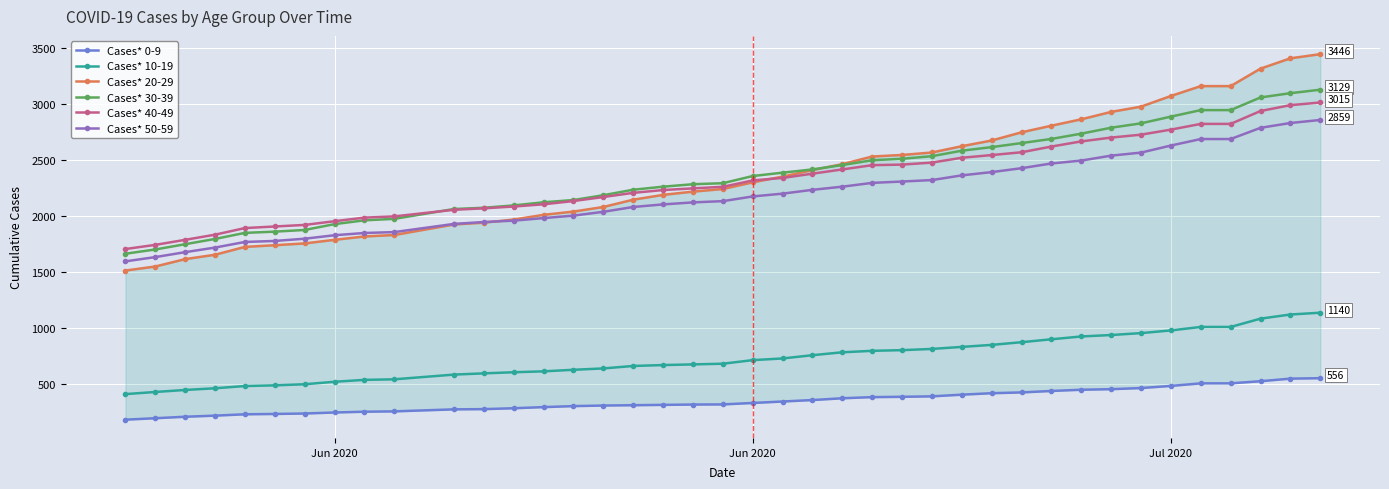

How many data points in Cases* 50-59 are less than 2177?

20